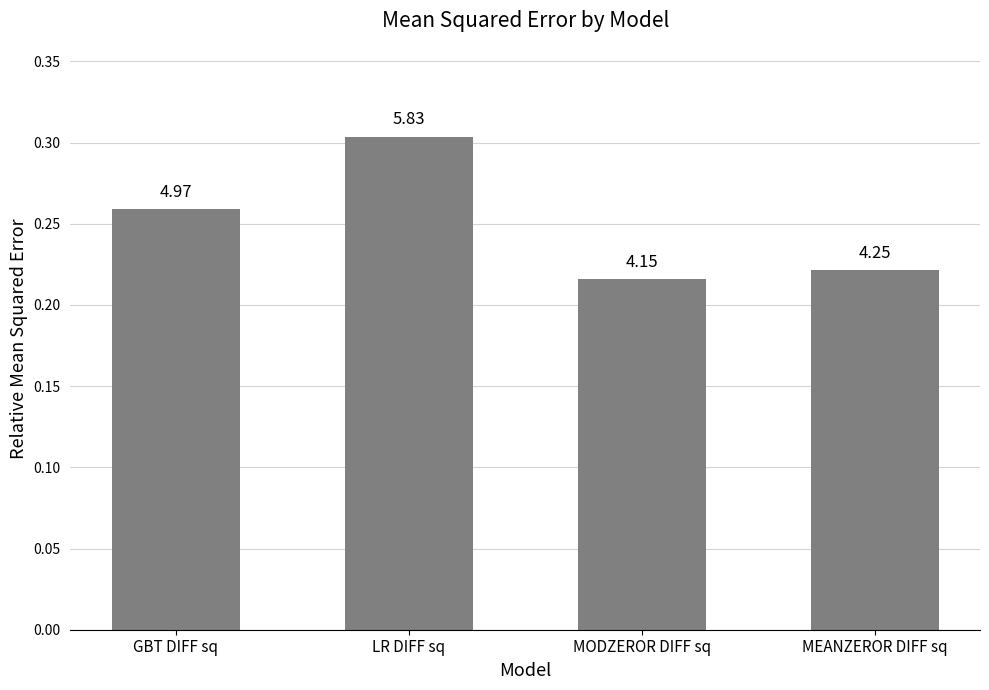

What is the difference between the values at MEANZEROR DIFF sq and LR DIFF sq?

0.1